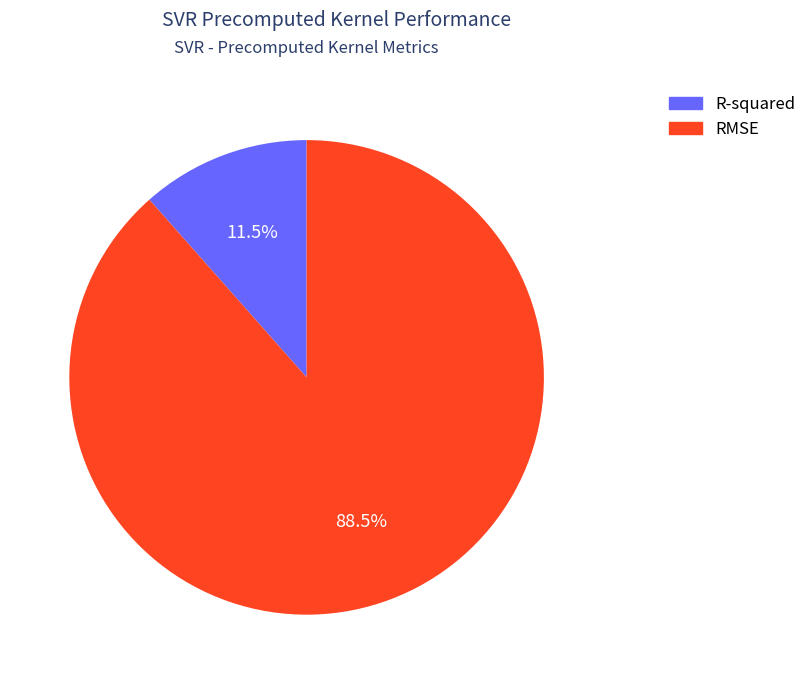

Combined, do RMSE and R-squared account for over 50%?

Yes